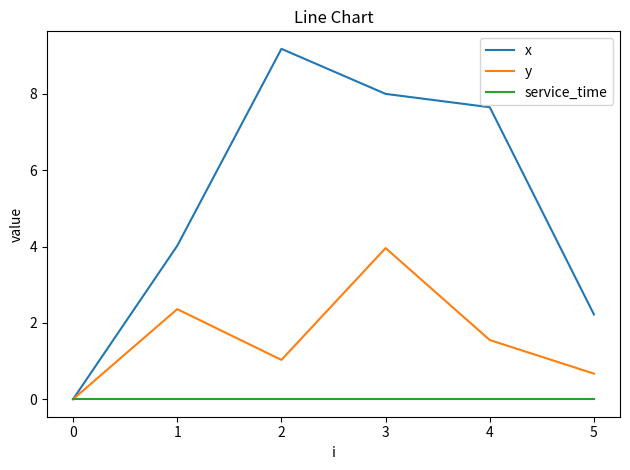

Which series changed the most between 0 and 1?

x